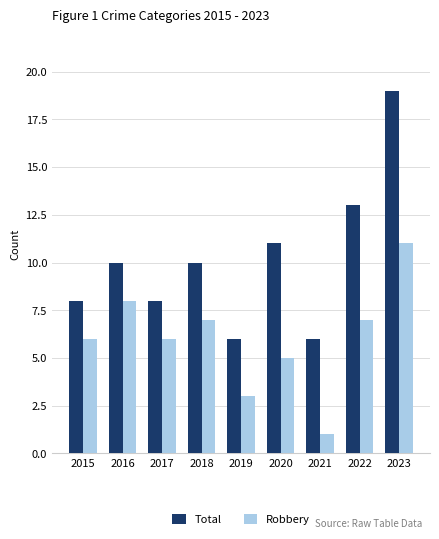

What is the value of the Total bar at the 4th from the left?

10